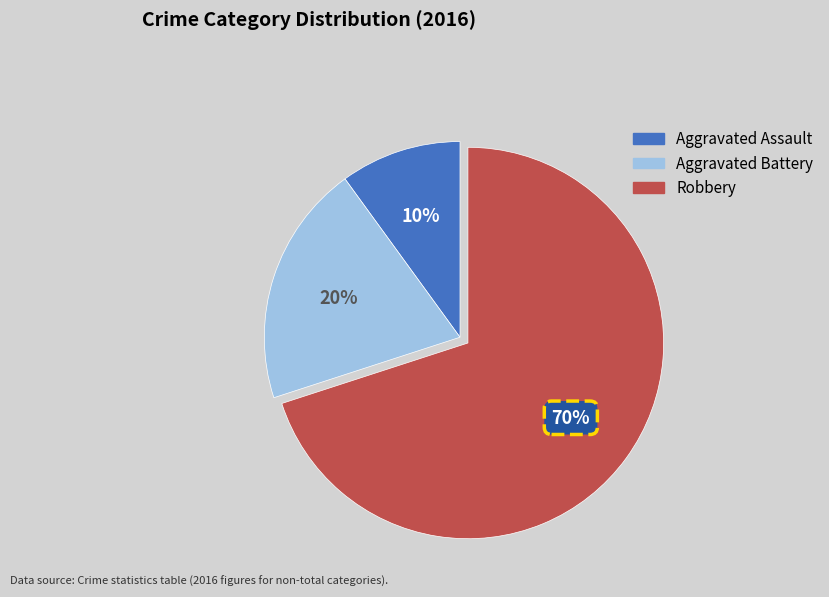

Combined, do Robbery and Aggravated Assault account for over 50%?

Yes